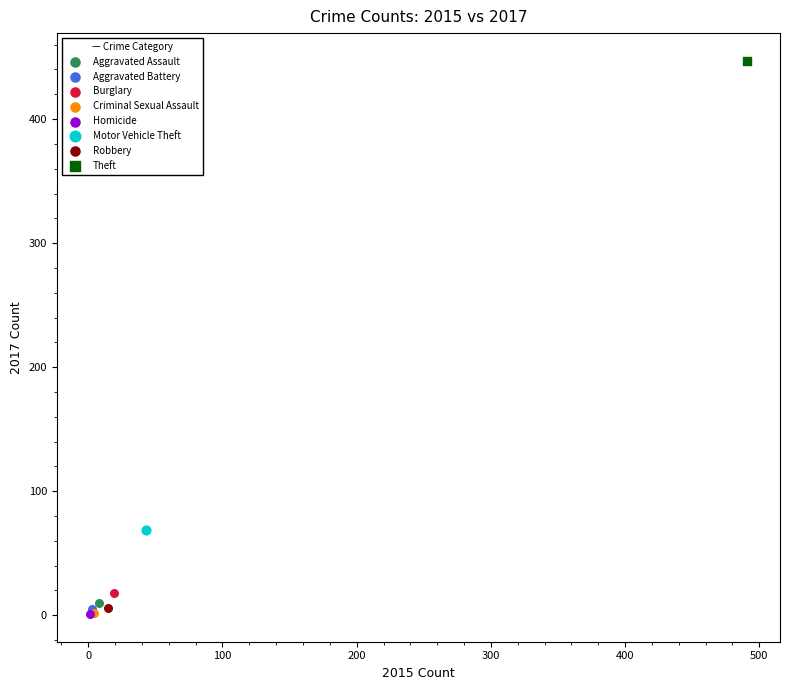

Which series contains the highest Y value?

Theft